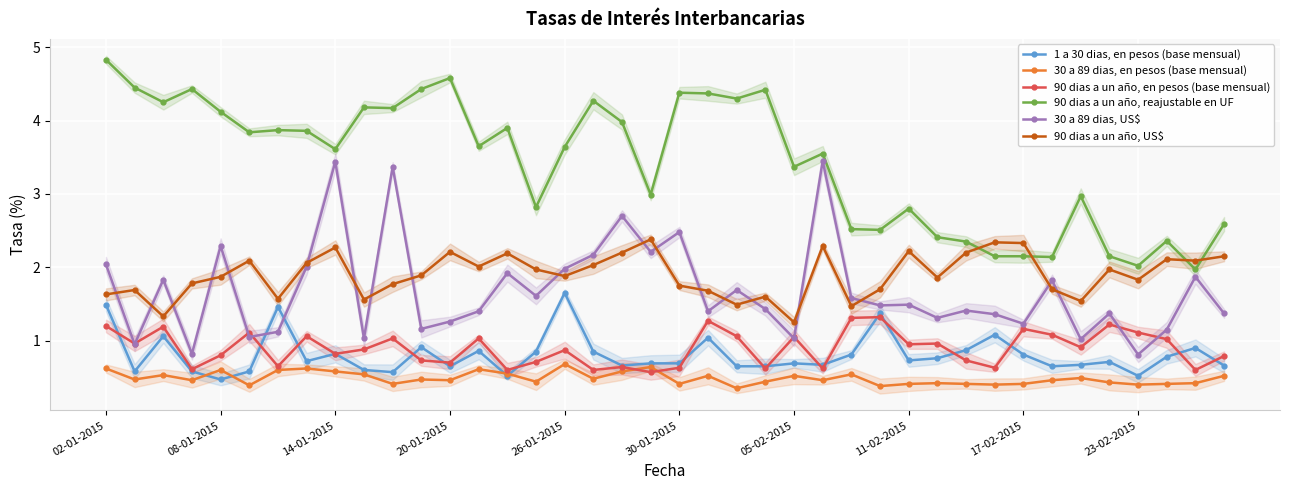

Reading right to left, transcribe all the data shown in this chart.

1 a 30 dias, en pesos (base mensual): 0.7	0.9	0.8	0.5	0.7	0.7	0.7	0.8	1.1	0.9	0.8	0.7	1.4	0.8	0.7	0.7	0.7	0.7	1.0	0.7	0.7	0.7	0.8	1.6	0.8	0.5	0.9	0.7	0.9	0.6	0.6	0.8	0.7	1.5	0.6	0.5	0.6	1.1	0.6	1.5
30 a 89 dias, en pesos (base mensual): 0.5	0.4	0.4	0.4	0.4	0.5	0.5	0.4	0.4	0.4	0.4	0.4	0.4	0.5	0.5	0.5	0.4	0.3	0.5	0.4	0.6	0.6	0.5	0.7	0.4	0.6	0.6	0.5	0.5	0.4	0.5	0.6	0.6	0.6	0.4	0.6	0.5	0.5	0.5	0.6
90 dias a un año, en pesos (base mensual): 0.8	0.6	1.0	1.1	1.2	0.9	1.1	1.2	0.6	0.7	1.0	0.9	1.3	1.3	0.6	1.1	0.6	1.1	1.3	0.6	0.6	0.6	0.6	0.9	0.7	0.6	1.0	0.7	0.7	1.0	0.9	0.8	1.1	0.7	1.1	0.8	0.6	1.2	1.0	1.2
90 dias a un año, reajustable en UF: 2.6	2.0	2.4	2.0	2.1	3.0	2.1	2.1	2.1	2.4	2.4	2.8	2.5	2.5	3.5	3.4	4.4	4.3	4.4	4.4	3.0	4.0	4.3	3.6	2.8	3.9	3.6	4.6	4.4	4.2	4.2	3.6	3.9	3.9	3.8	4.1	4.4	4.2	4.5	4.8
30 a 89 dias, US$: 1.4	1.9	1.1	0.8	1.4	1.0	1.8	1.2	1.4	1.4	1.3	1.5	1.5	1.6	3.5	1.0	1.4	1.7	1.4	2.5	2.2	2.7	2.2	2.0	1.6	1.9	1.4	1.3	1.2	3.4	1.0	3.4	2.0	1.1	1.1	2.3	0.8	1.8	0.9	2.0
90 dias a un año, US$: 2.1	2.1	2.1	1.8	2.0	1.5	1.7	2.3	2.3	2.2	1.9	2.2	1.7	1.5	2.3	1.2	1.6	1.5	1.7	1.8	2.4	2.2	2.0	1.9	2.0	2.2	2.0	2.2	1.9	1.8	1.6	2.3	2.1	1.6	2.1	1.9	1.8	1.3	1.7	1.6